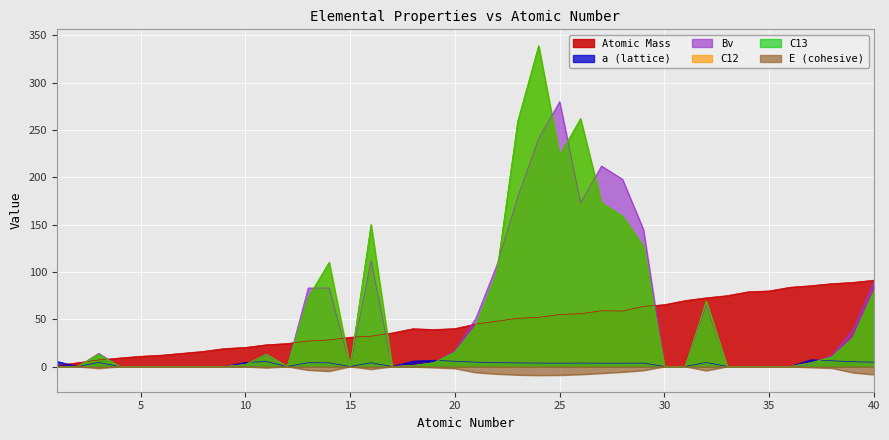

At which category does a (lattice) reach its first local valley?

2